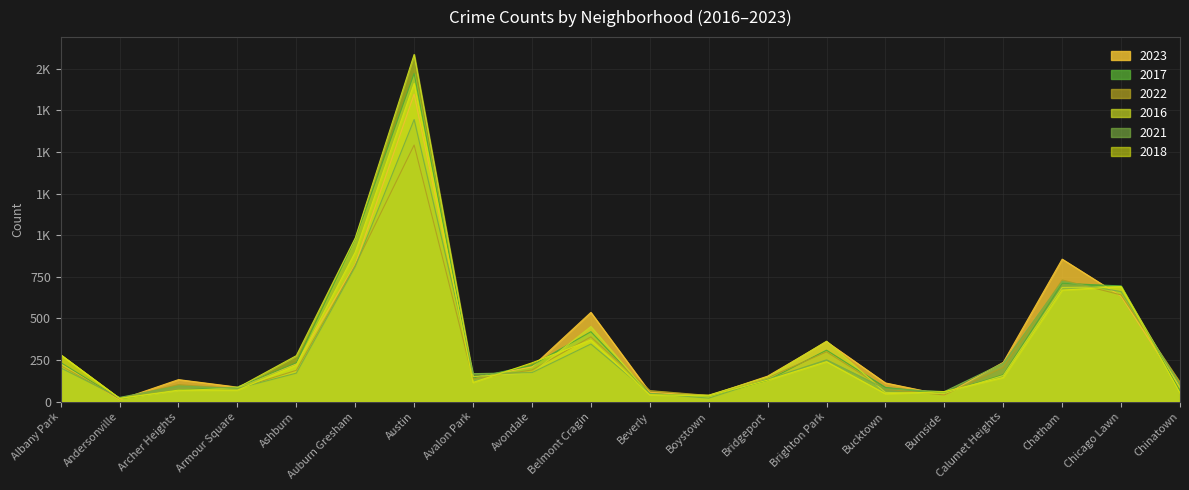

How many interior local valleys does the 2017 series have?

4